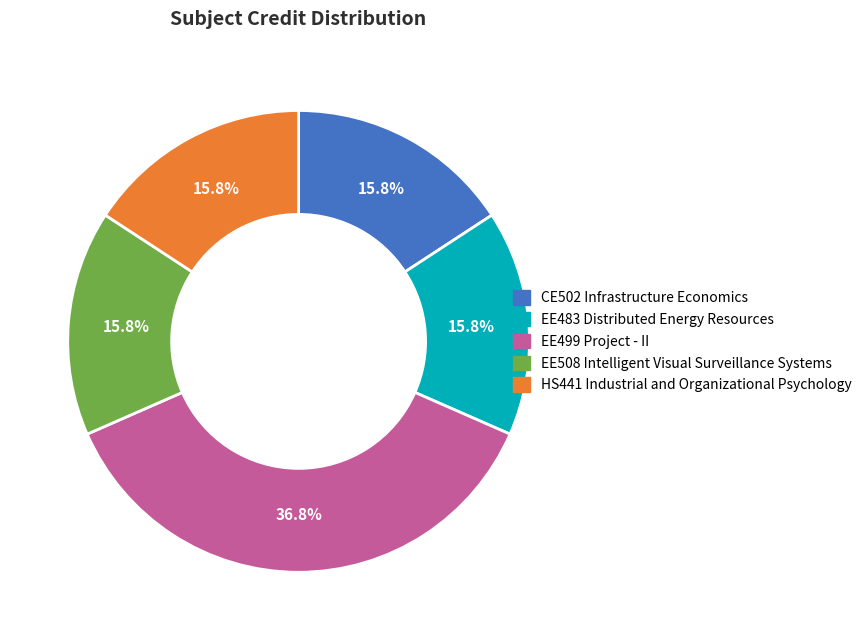

Is there any slice that represents more than half of the pie?

No